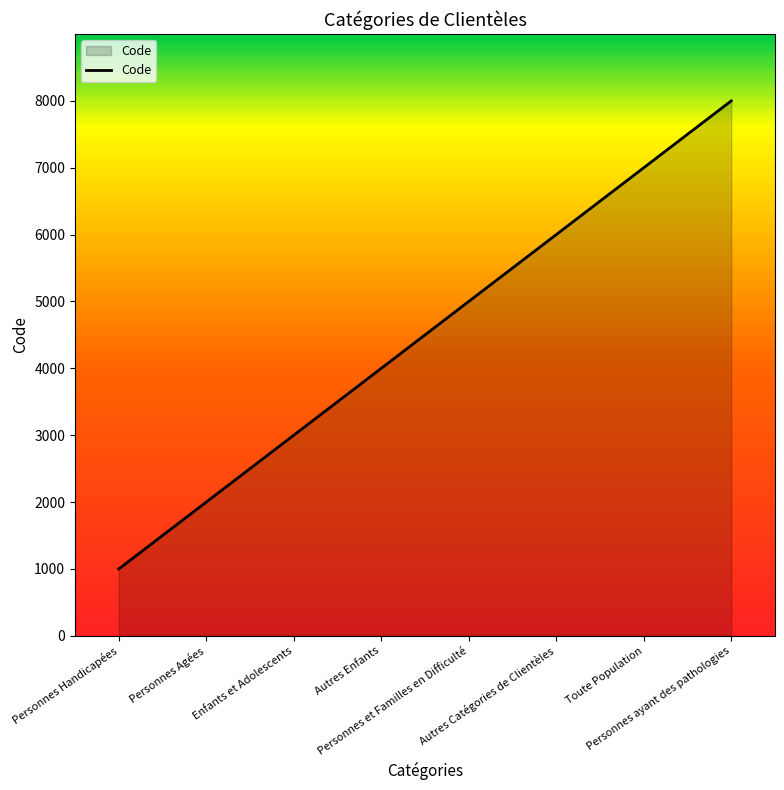

What is the difference between the values at Personnes et Familles en Difficulté and Personnes Agées?

3000